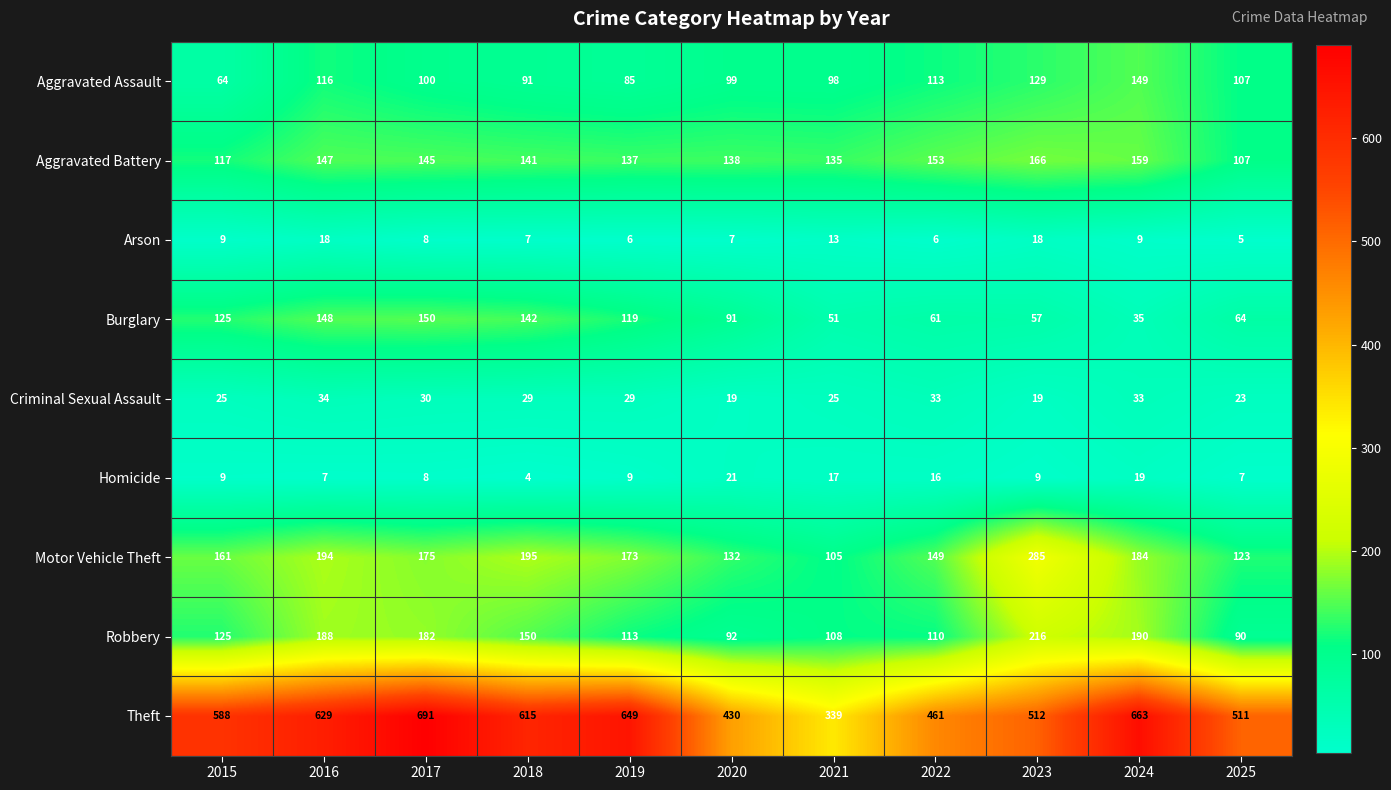

What is the sum of the Homicide values at 2021 and 2015?

26